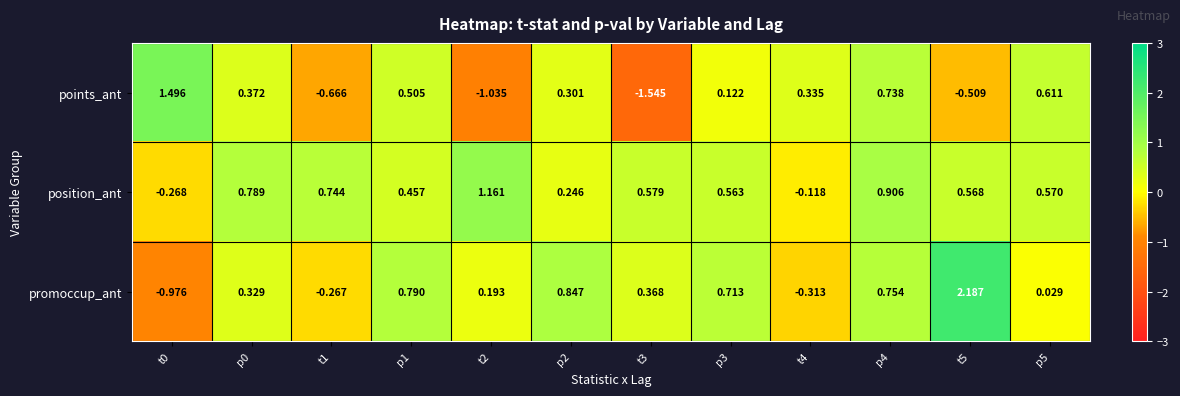

Which series has the largest range (max minus min)?

promoccup_ant